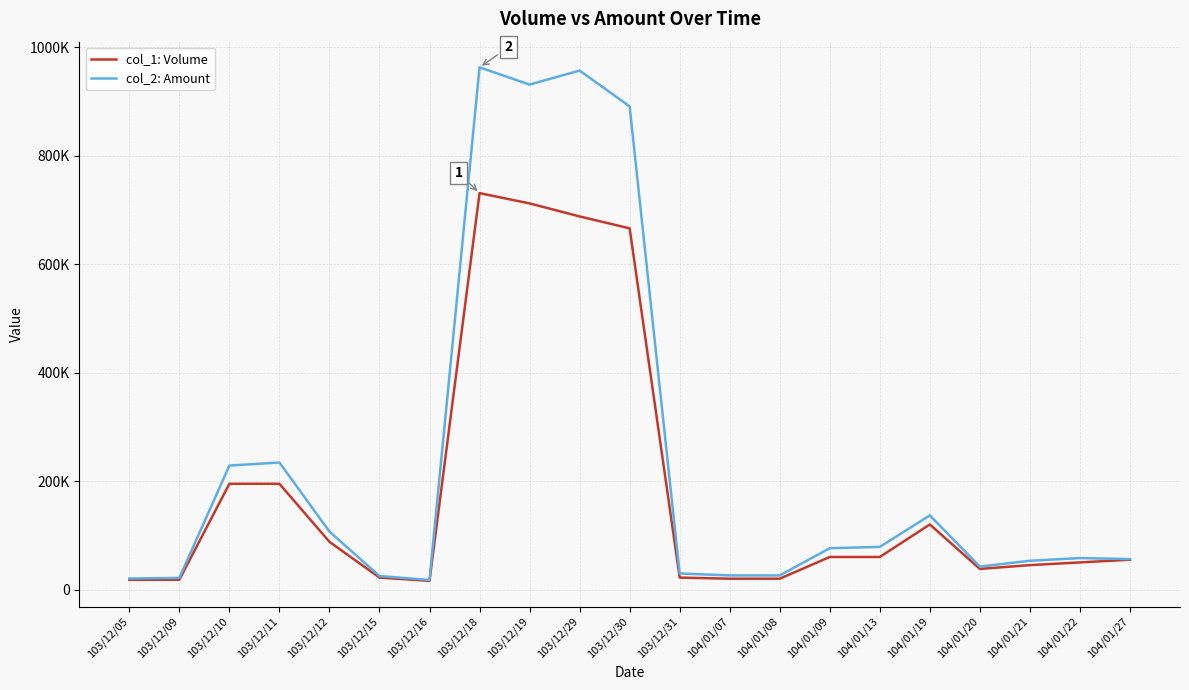

True or false: col_1: Volume and col_2: Amount cross at least once.

False